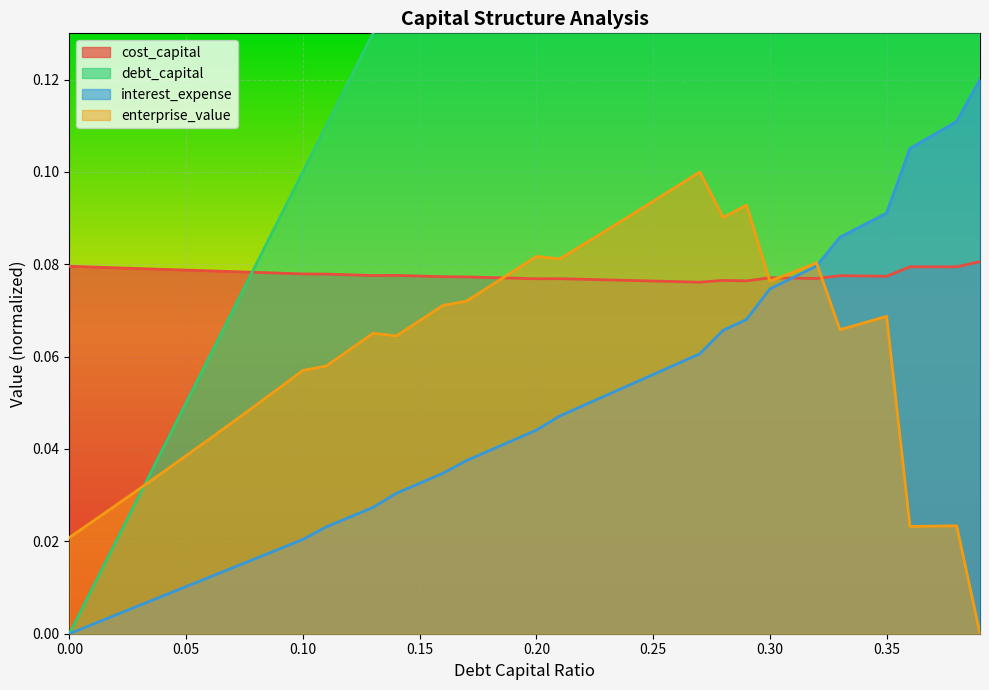

Reading left to right, list all the values displayed in this chart.

debt_capital: 0.0	0.0	0.0	0.0	0.0	0.1	0.1	0.1	0.1	0.1	0.1	0.1	0.1	0.1	0.1	0.1	0.2	0.2	0.2	0.2	0.2	0.2	0.2	0.2	0.2	0.2	0.3	0.3	0.3	0.3	0.3	0.3	0.3	0.3	0.3	0.3	0.4	0.4	0.4	0.4
cost_capital: 0.1	0.1	0.1	0.1	0.1	0.1	0.1	0.1	0.1	0.1	0.1	0.1	0.1	0.1	0.1	0.1	0.1	0.1	0.1	0.1	0.1	0.1	0.1	0.1	0.1	0.1	0.1	0.1	0.1	0.1	0.1	0.1	0.1	0.1	0.1	0.1	0.1	0.1	0.1	0.1
enterprise_value: 0.0	0.0	0.0	0.0	0.0	0.0	0.0	0.0	0.0	0.1	0.1	0.1	0.1	0.1	0.1	0.1	0.1	0.1	0.1	0.1	0.1	0.1	0.1	0.1	0.1	0.1	0.1	0.1	0.1	0.1	0.1	0.1	0.1	0.1	0.1	0.1	0.0	0.0	0.0	0.0
interest_expense: 0.0	0.0	0.0	0.0	0.0	0.0	0.0	0.0	0.0	0.0	0.0	0.0	0.0	0.0	0.0	0.0	0.0	0.0	0.0	0.0	0.0	0.0	0.0	0.1	0.1	0.1	0.1	0.1	0.1	0.1	0.1	0.1	0.1	0.1	0.1	0.1	0.1	0.1	0.1	0.1